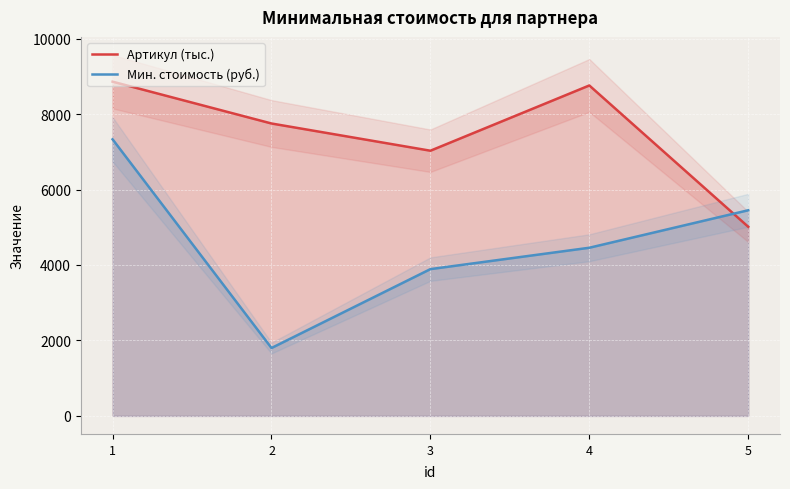

At how many categories does at least one series exceed 4888?

5